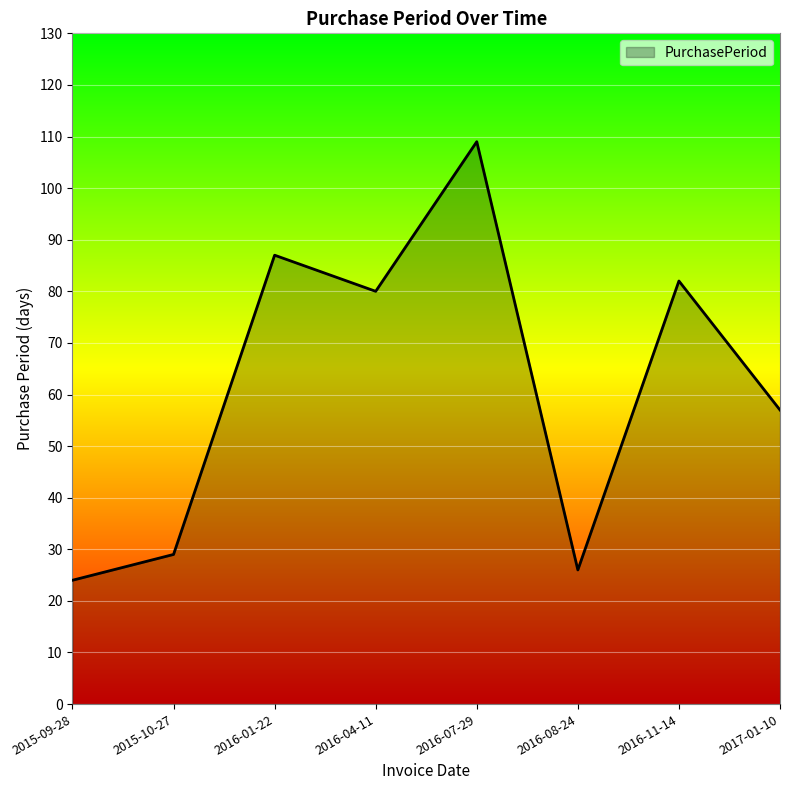

Between 2016-11-14 and 2015-09-28, which is larger?

2016-11-14